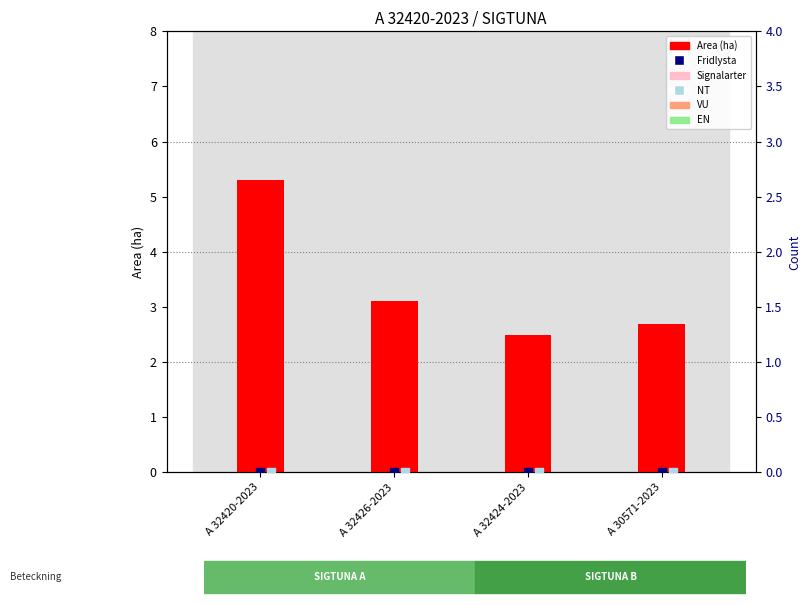

What are all the series names shown in the legend?

Area (ha), Signalarter, VU, EN, Fridlysta, NT